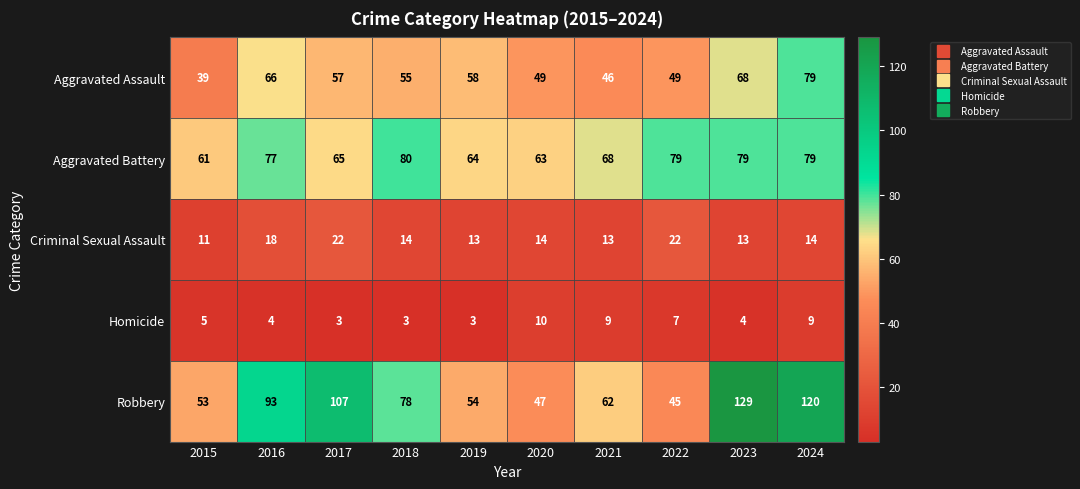

At how many categories does at least one series exceed 51?

10